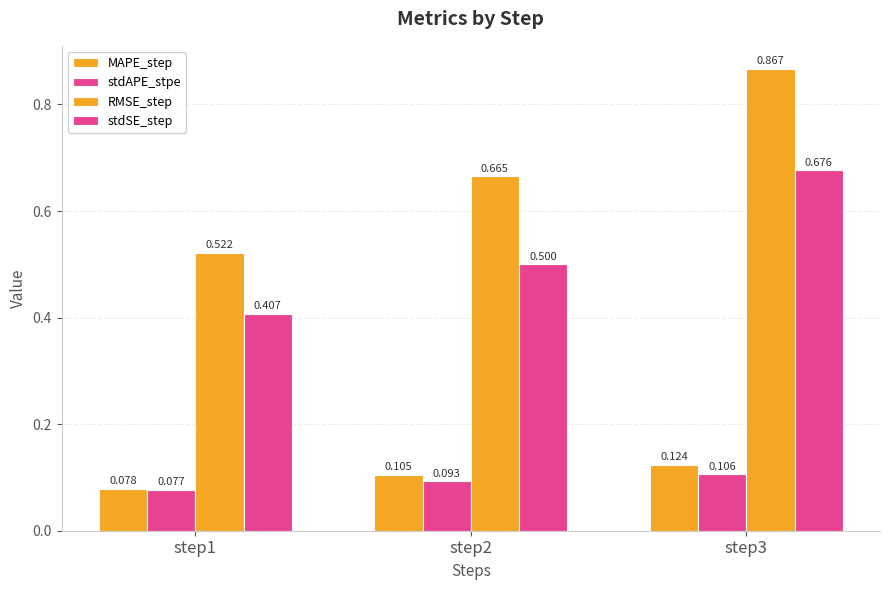

How many groups of bars are there?

3